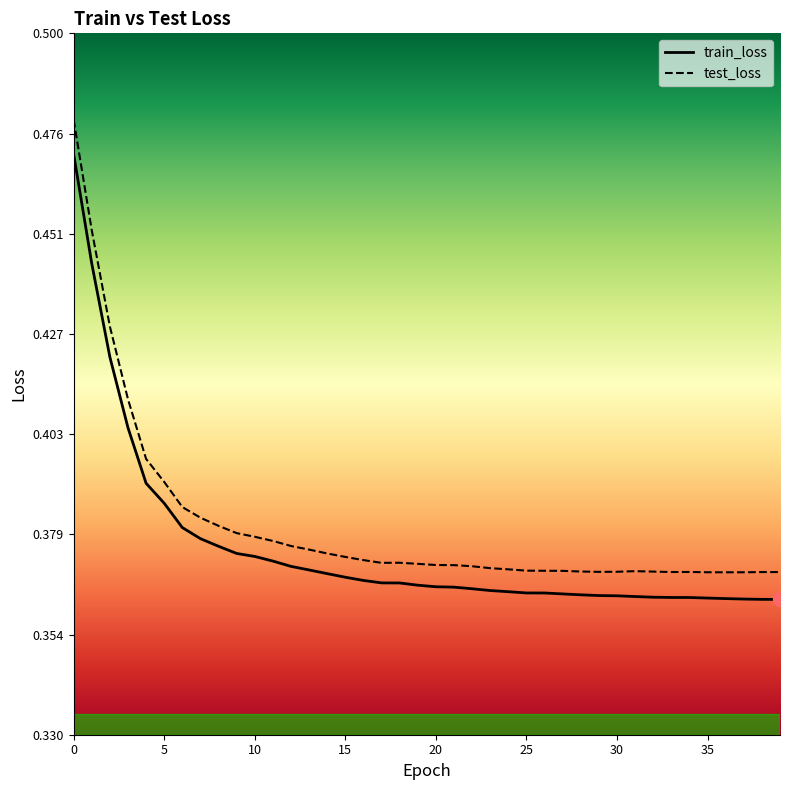

True or false: train_loss and test_loss intersect in this chart.

False